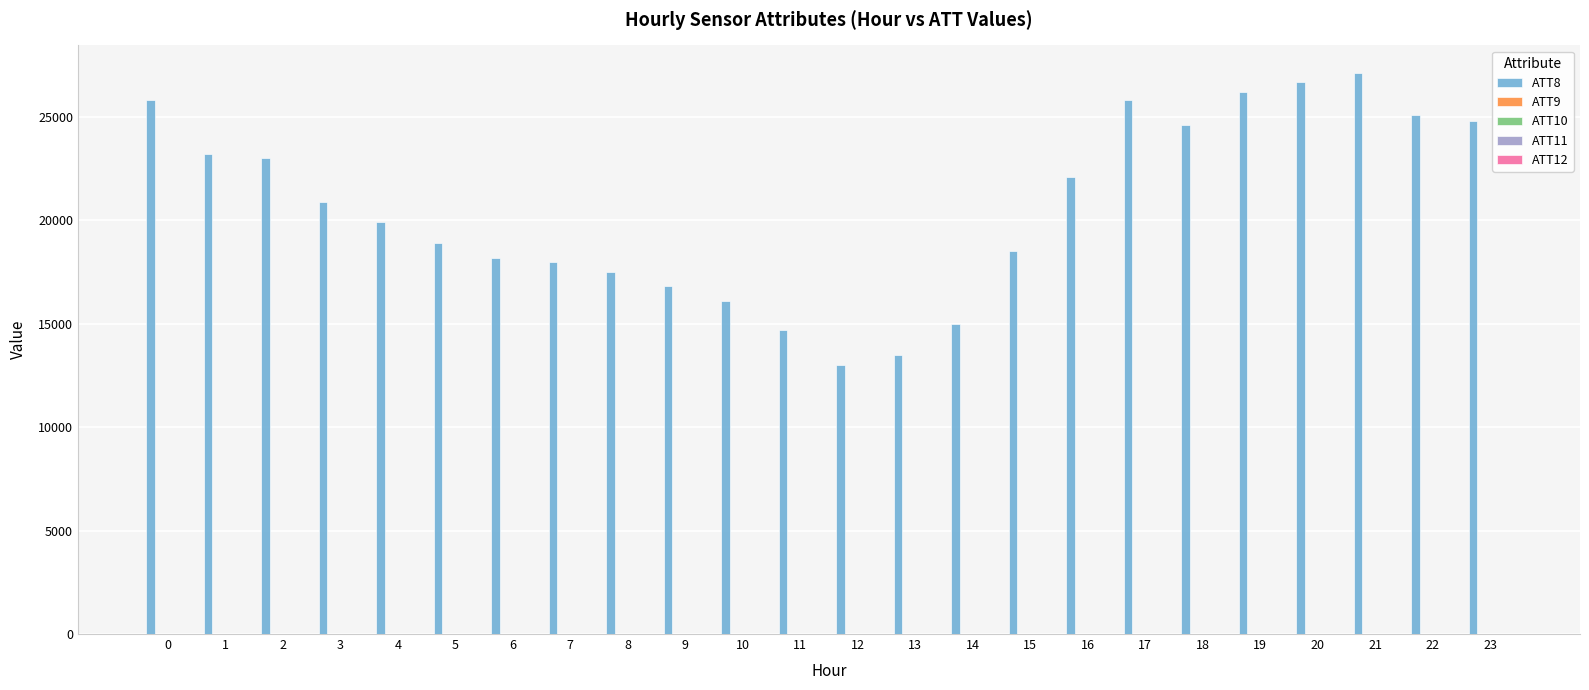

The value of ATT8 at 2 is 35834.3. True or false?

False